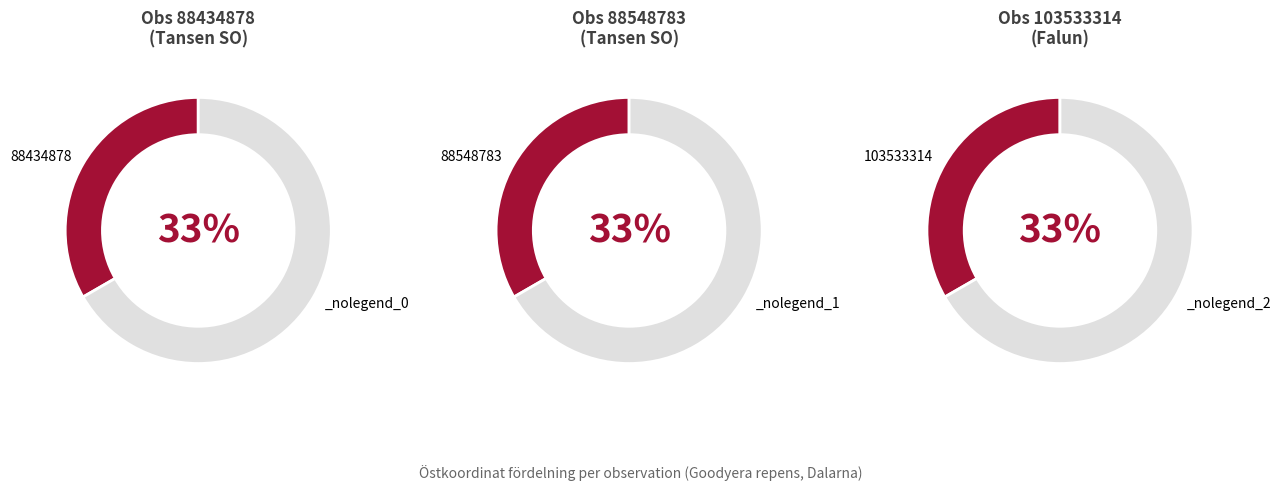

What percentage is the 103533314 slice, to the nearest percent?

33%